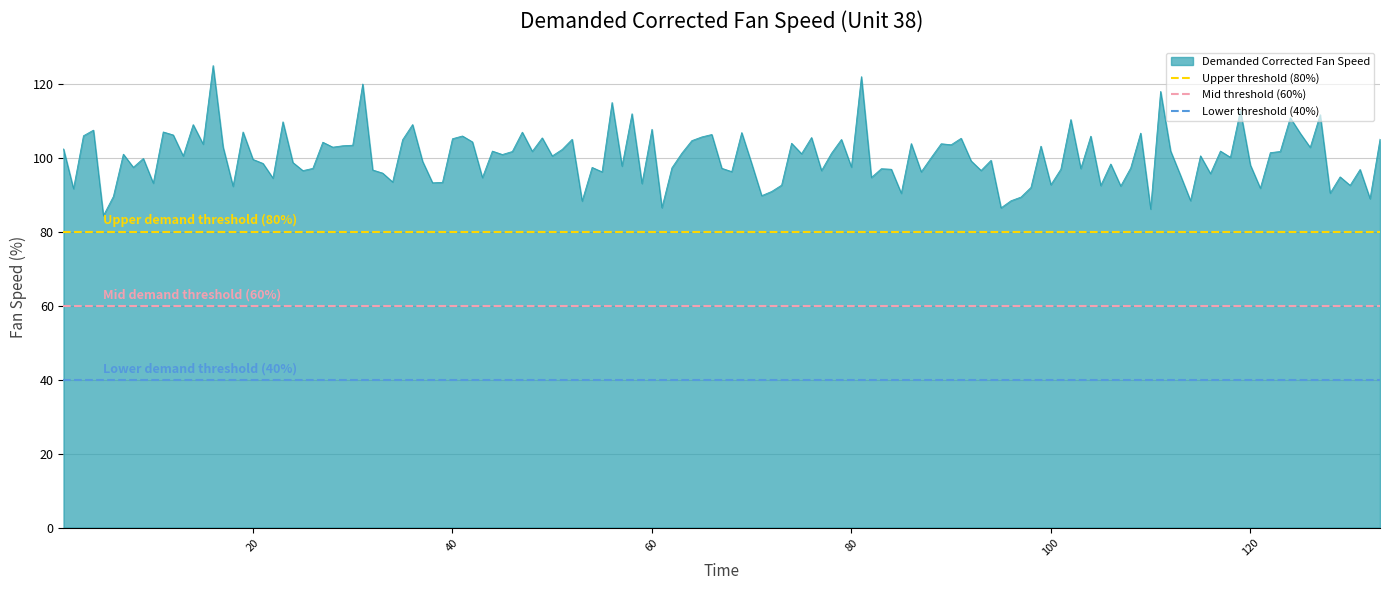

What is the maximum value for Demanded Corrected Fan Speed?

125.0